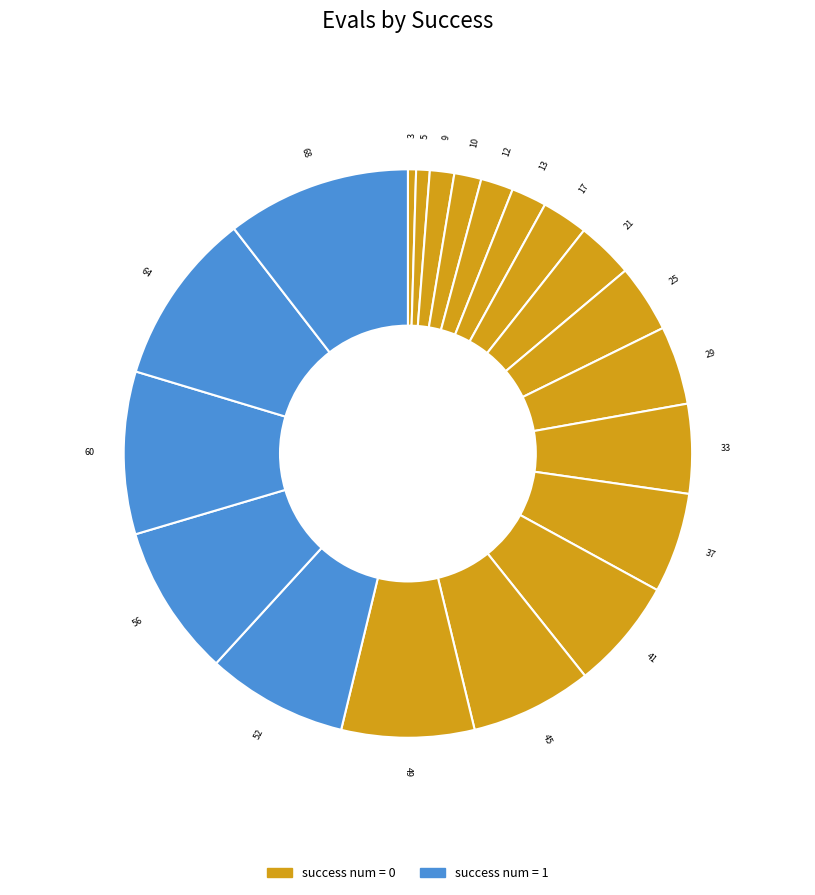

Does 29 represent more than half of the total?

No